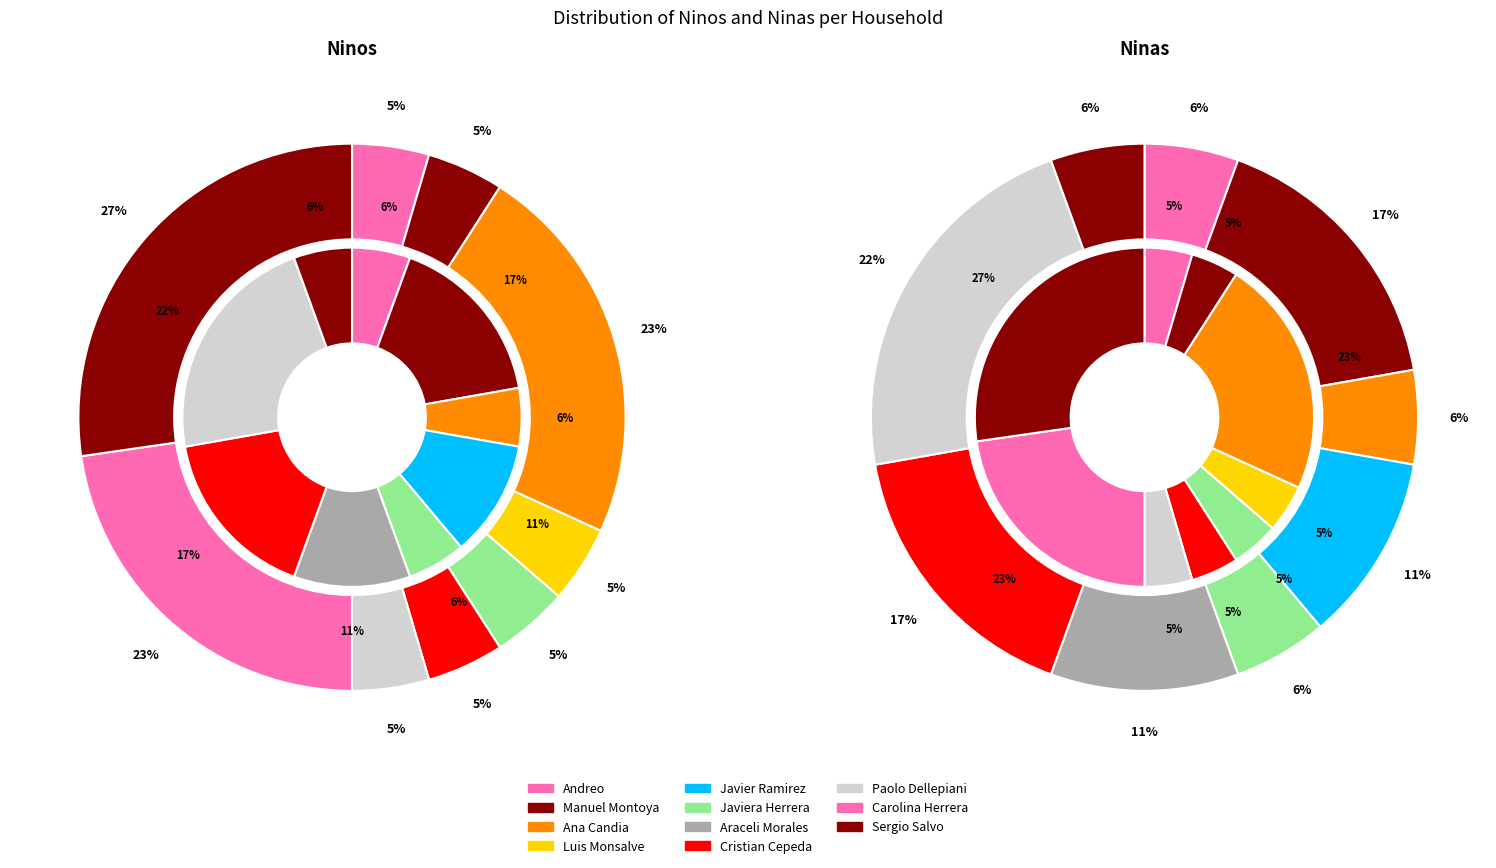

True or false: 3 accounts for 5% of the total.

True